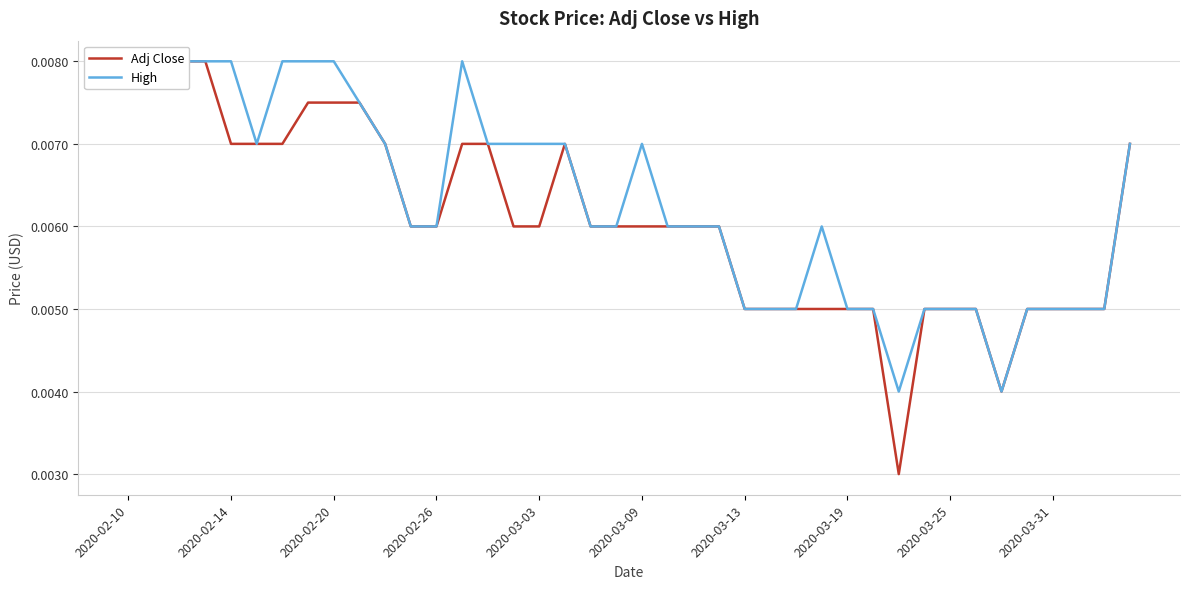

True or false: High has more than 2 interior local peaks.

True